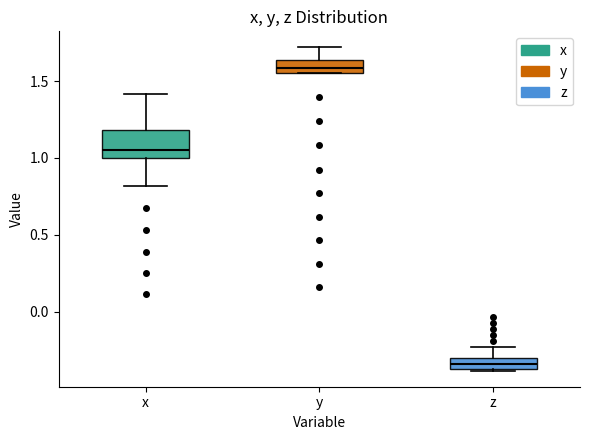

Where does the upper whisker of the box for y end on the y-axis? The values are not printed on the chart, so give them approximately, as read against the axis.

1.70